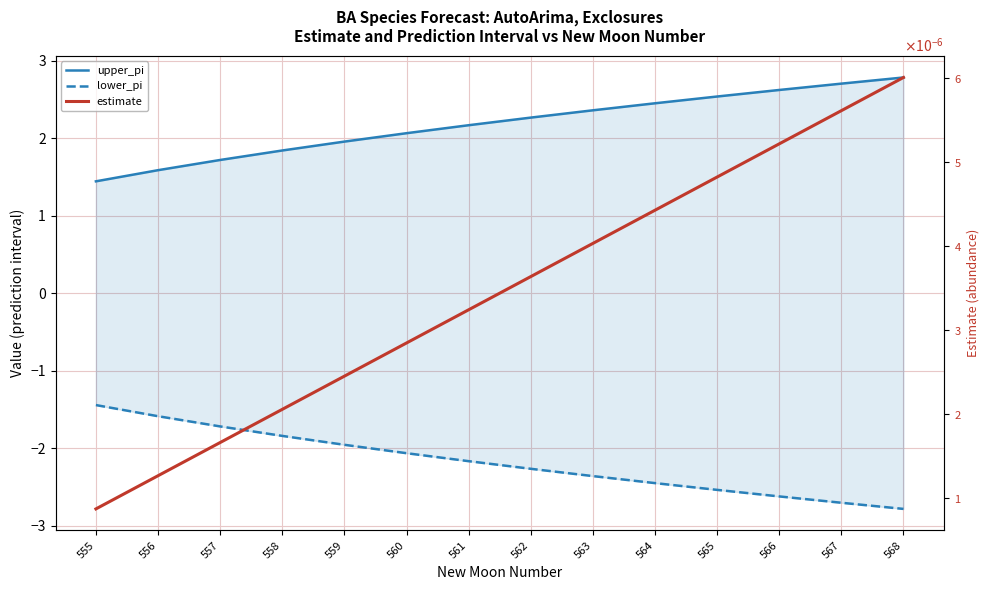

Reading right to left, transcribe all the data shown in this chart.

upper_pi: 568=2.8	567=2.7	566=2.6	565=2.5	564=2.4	563=2.4	562=2.3	561=2.2	560=2.1	559=2.0	558=1.8	557=1.7	556=1.6	555=1.4
lower_pi: 568=-2.8	567=-2.7	566=-2.6	565=-2.5	564=-2.4	563=-2.4	562=-2.3	561=-2.2	560=-2.1	559=-2.0	558=-1.8	557=-1.7	556=-1.6	555=-1.4
estimate: 568=0.0	567=0.0	566=0.0	565=0.0	564=0.0	563=0.0	562=0.0	561=0.0	560=0.0	559=0.0	558=0.0	557=0.0	556=0.0	555=0.0